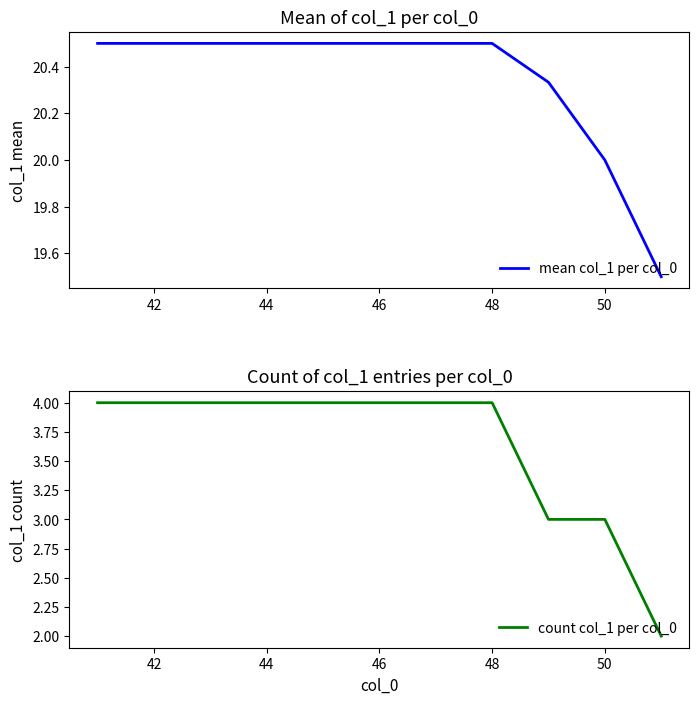

Reading left to right, extract all data points from this chart.

mean col_1 per col_0: 20.5	20.5	20.5	20.5	20.5	20.5	20.5	20.5	20.3	20.0	19.5
count col_1 per col_0: 4.0	4.0	4.0	4.0	4.0	4.0	4.0	4.0	3.0	3.0	2.0